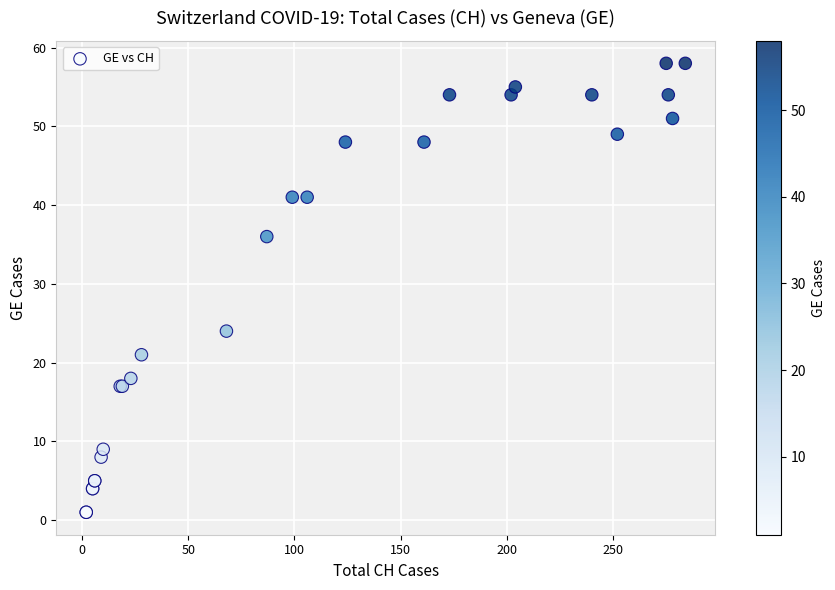

What Y value in the scatter plot is closest to 29?

24